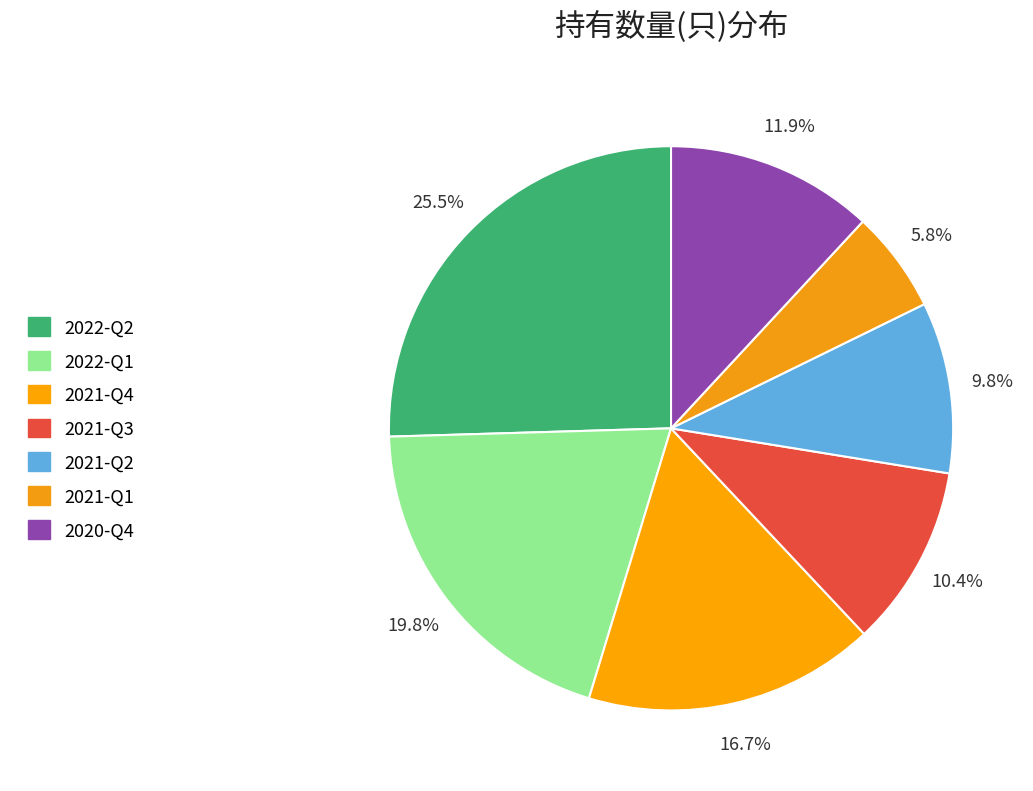

Count the number of slices in the pie.

7